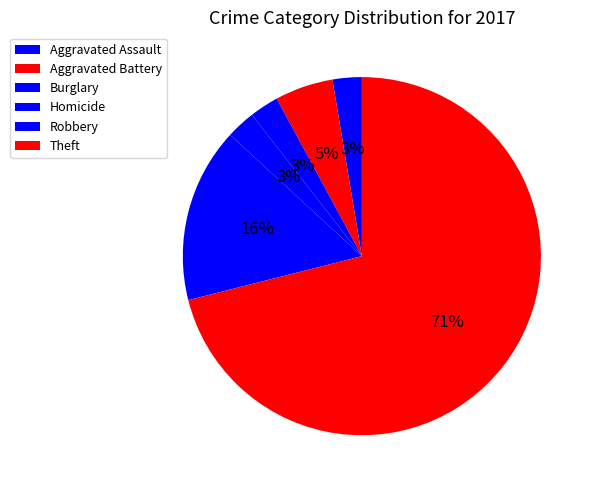

To the nearest percent, what is the average slice percentage?

17%